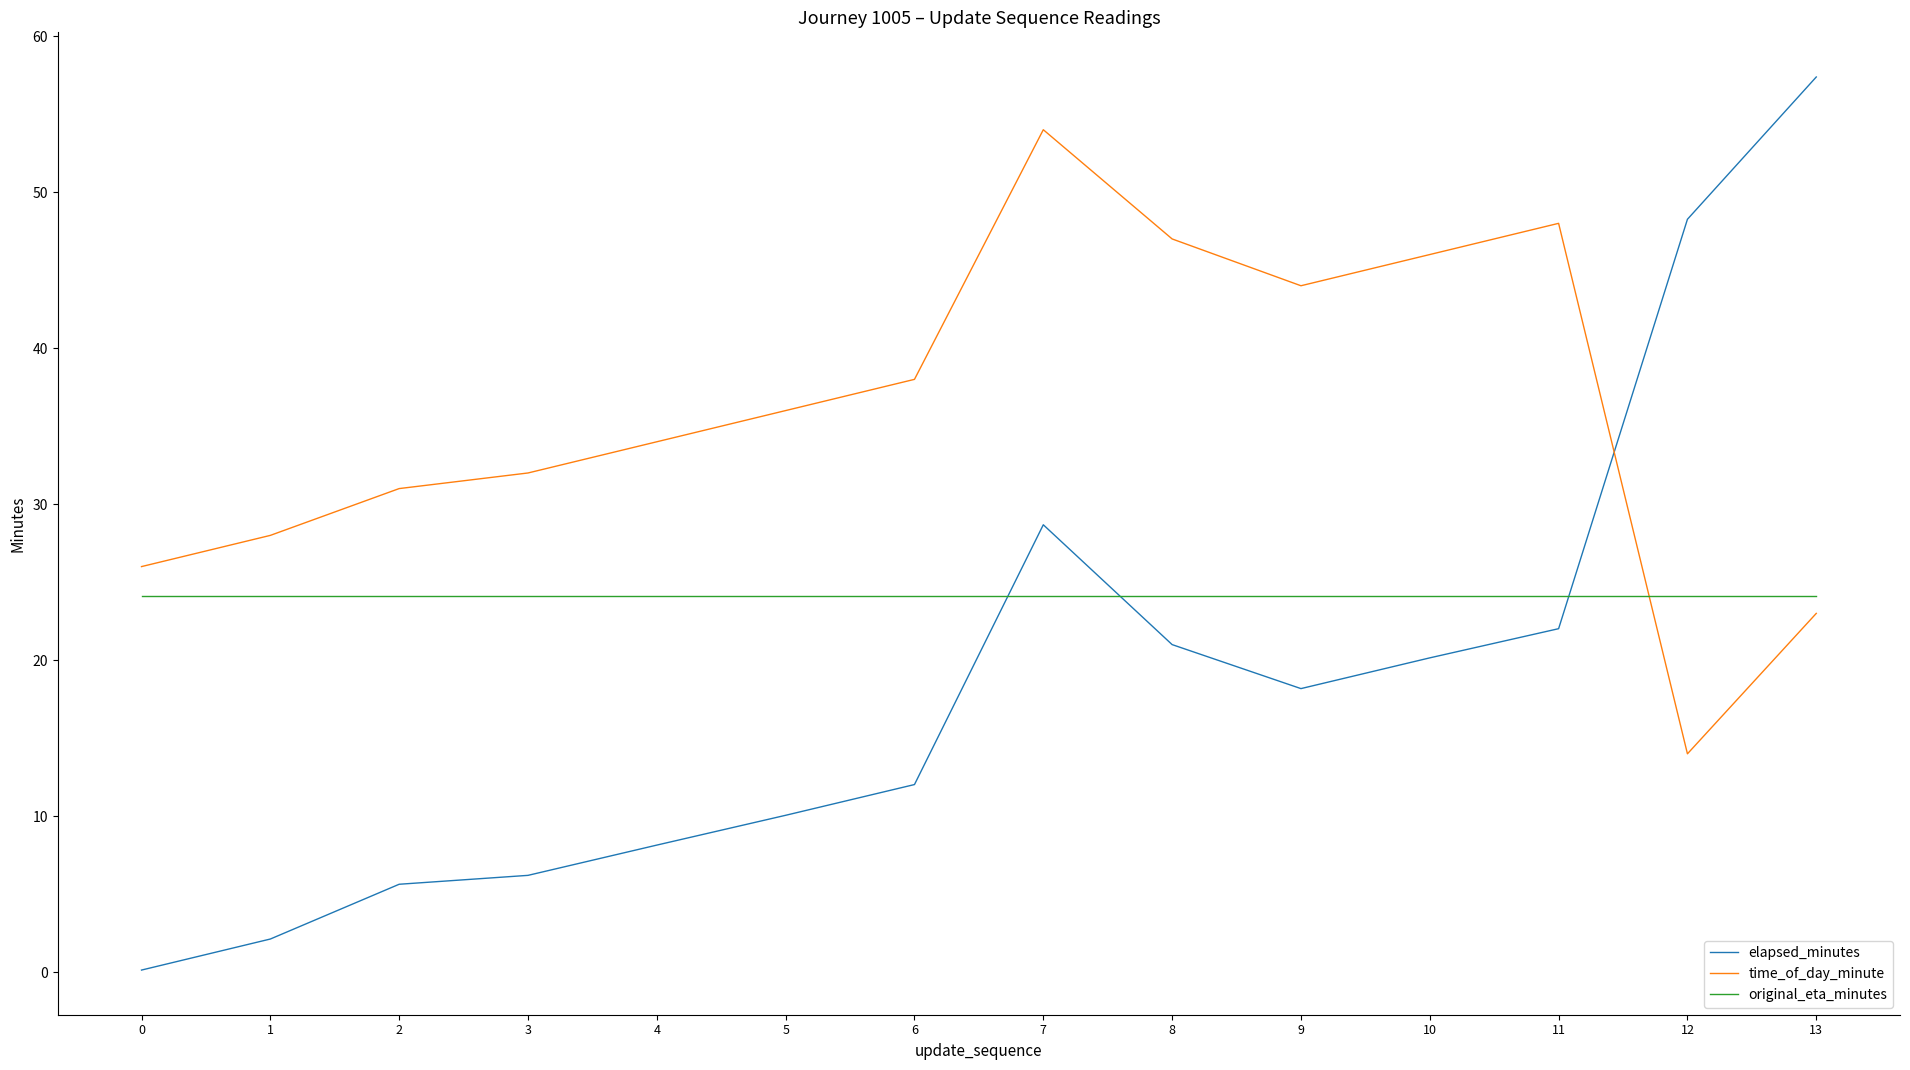

True or false: original_eta_minutes has a value of 15.9 at 7.

False